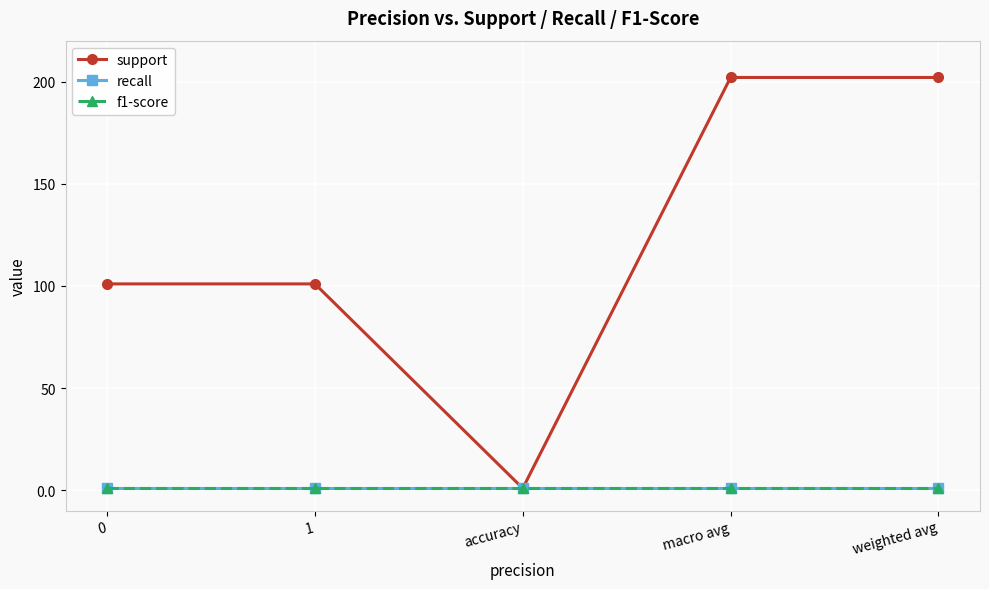

At accuracy, list the series in order from largest to smallest.

support, recall, f1-score